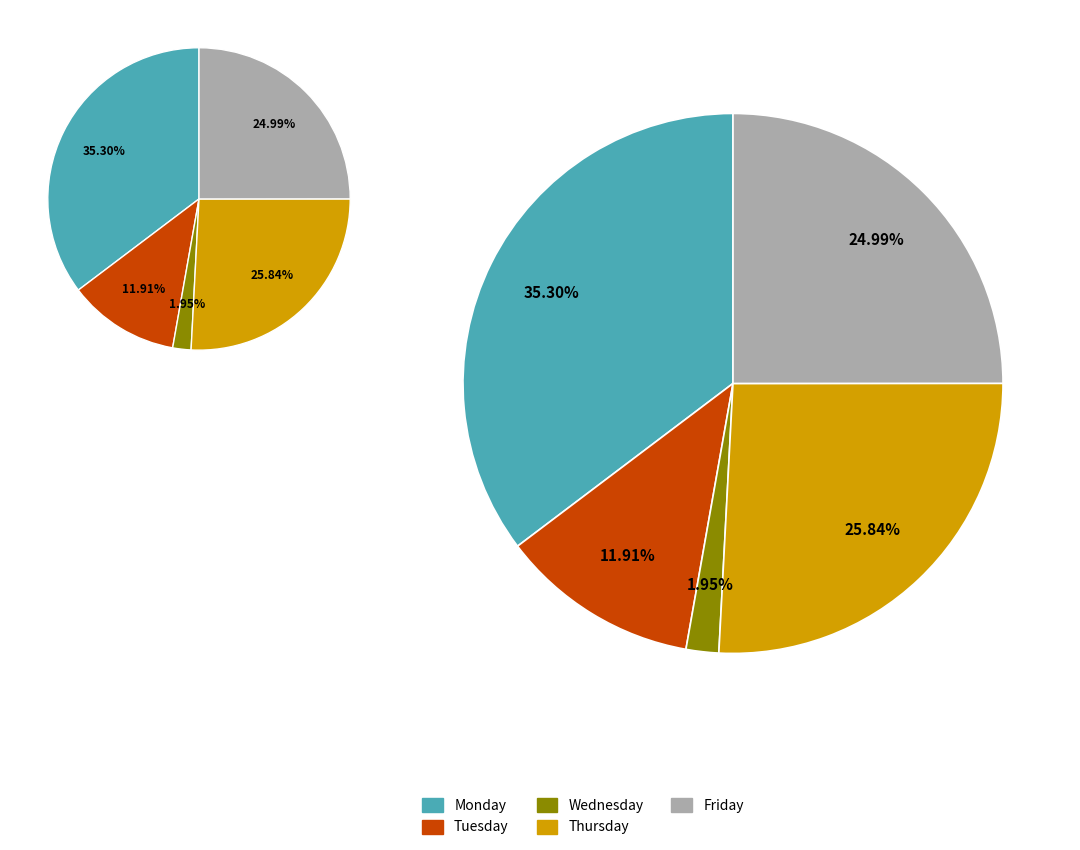

Which slice is the smallest?

Wednesday